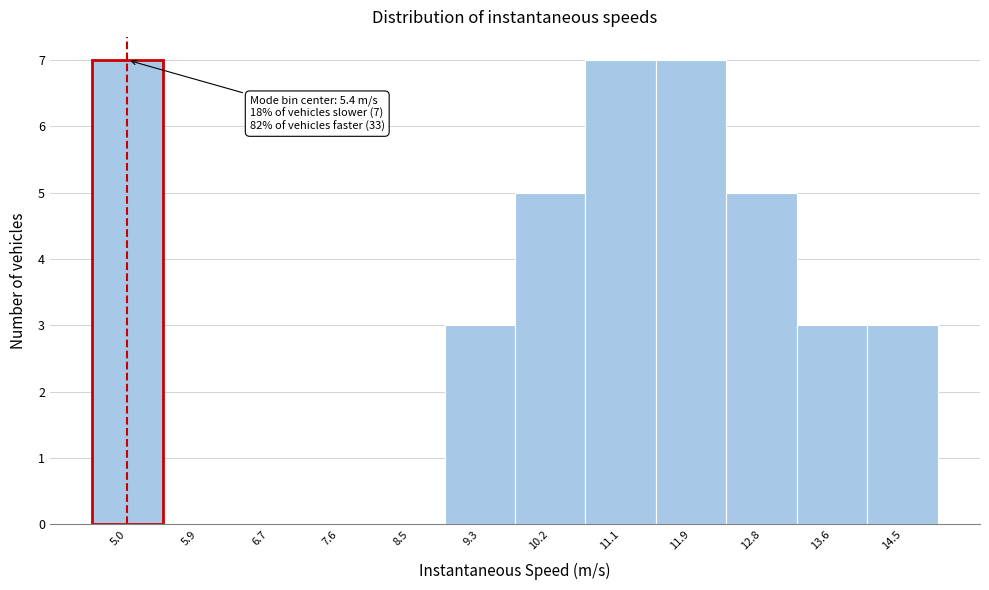

Reading left to right, transcribe all the data shown in this chart.

5.0=7	5.9=0	6.7=0	7.6=0	8.5=0	9.3=3	10.2=5	11.1=7	11.9=7	12.8=5	13.6=3	14.5=3